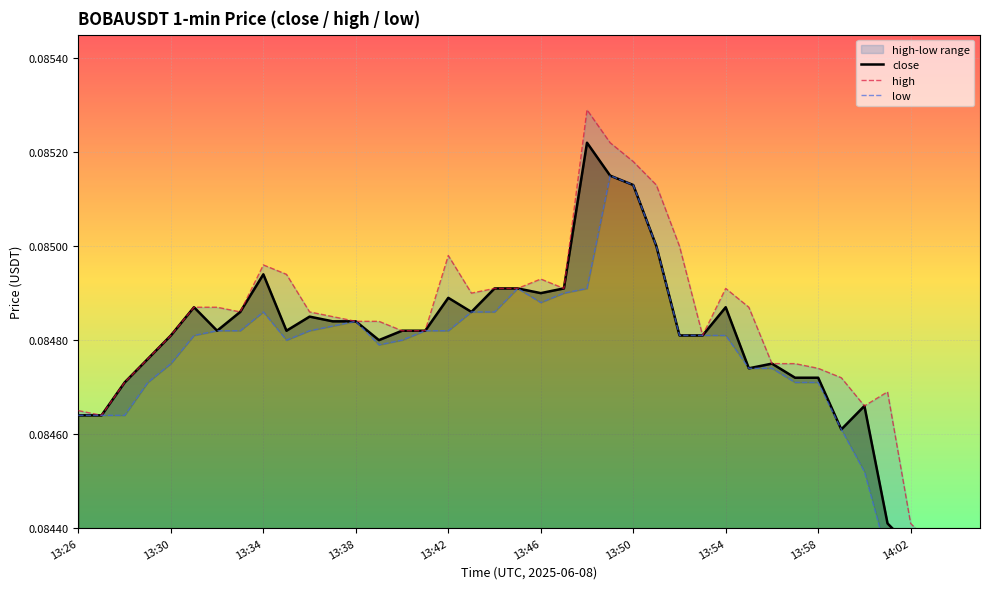

True or false: high and low intersect in this chart.

False